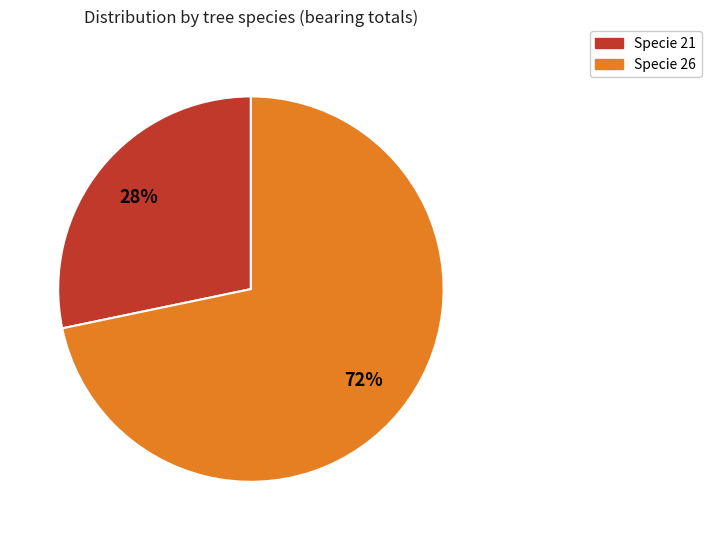

Is there a majority slice in this chart?

Yes